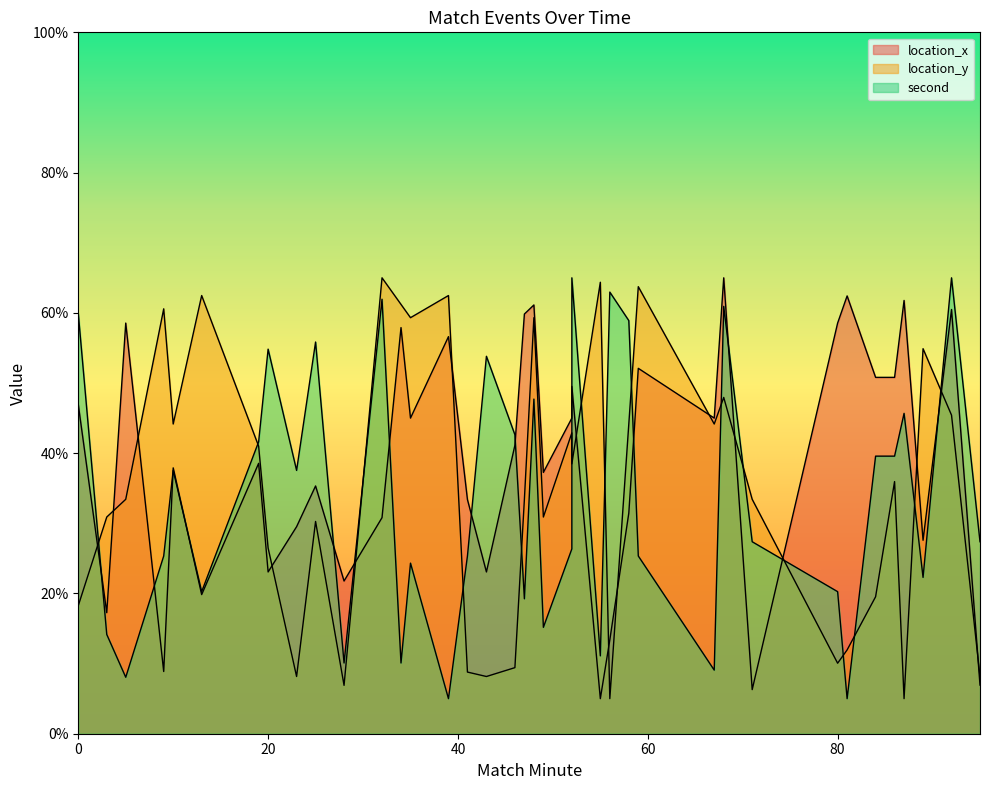

What are all the series names shown in the legend?

location_x, location_y, second